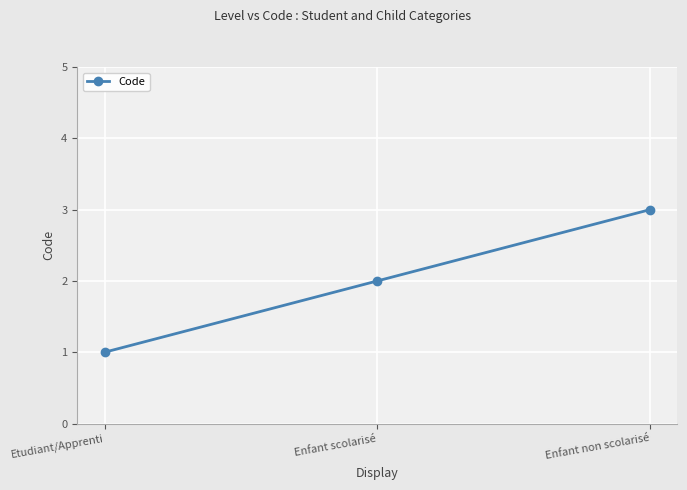

How many values are below 2?

1